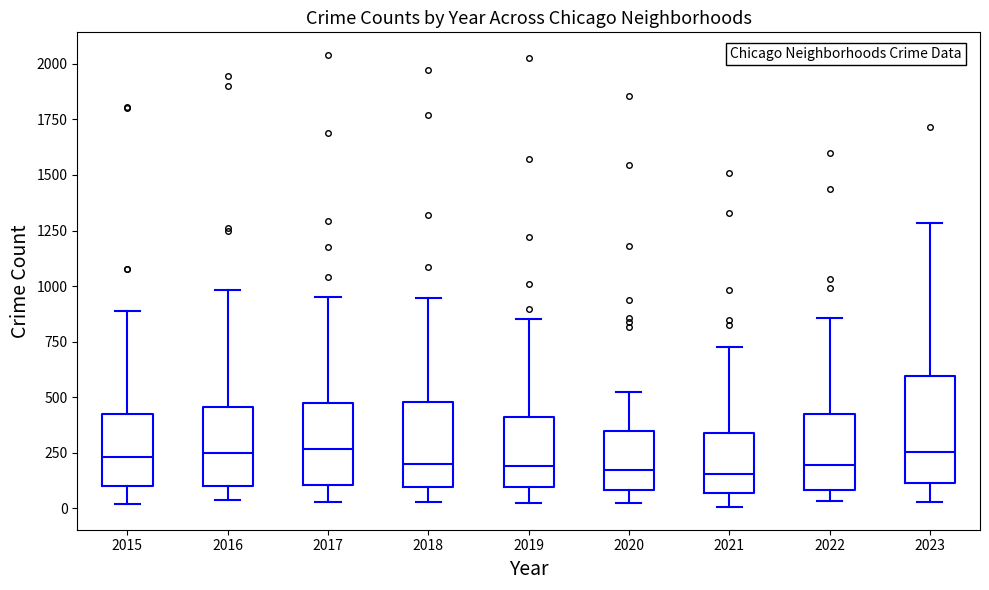

Which box is the tallest, from its lower edge to its upper edge?

2023